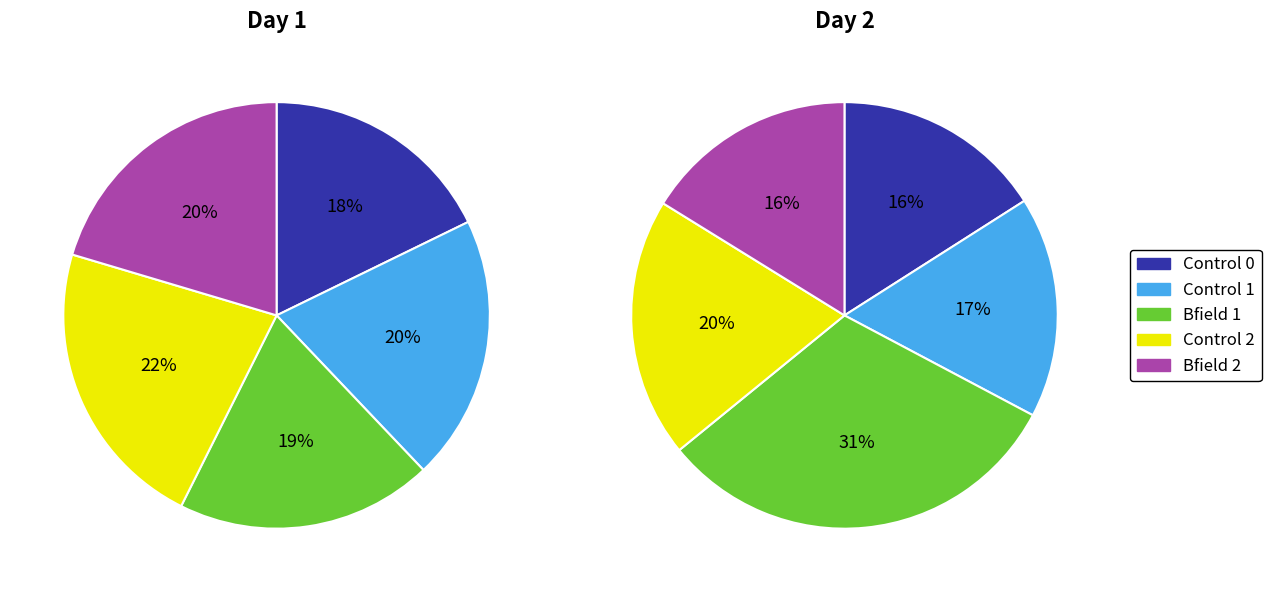

To the nearest percent, what percentage of the pie is Control 1?

17%